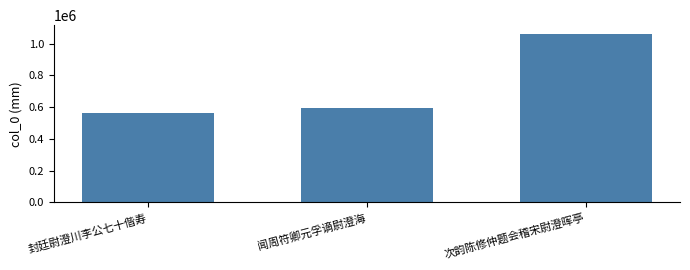

What is the change in value from 封廷尉澄川李公七十偕寿 to 次韵陈修仲题会稽宋尉澄晖亭?

+499694